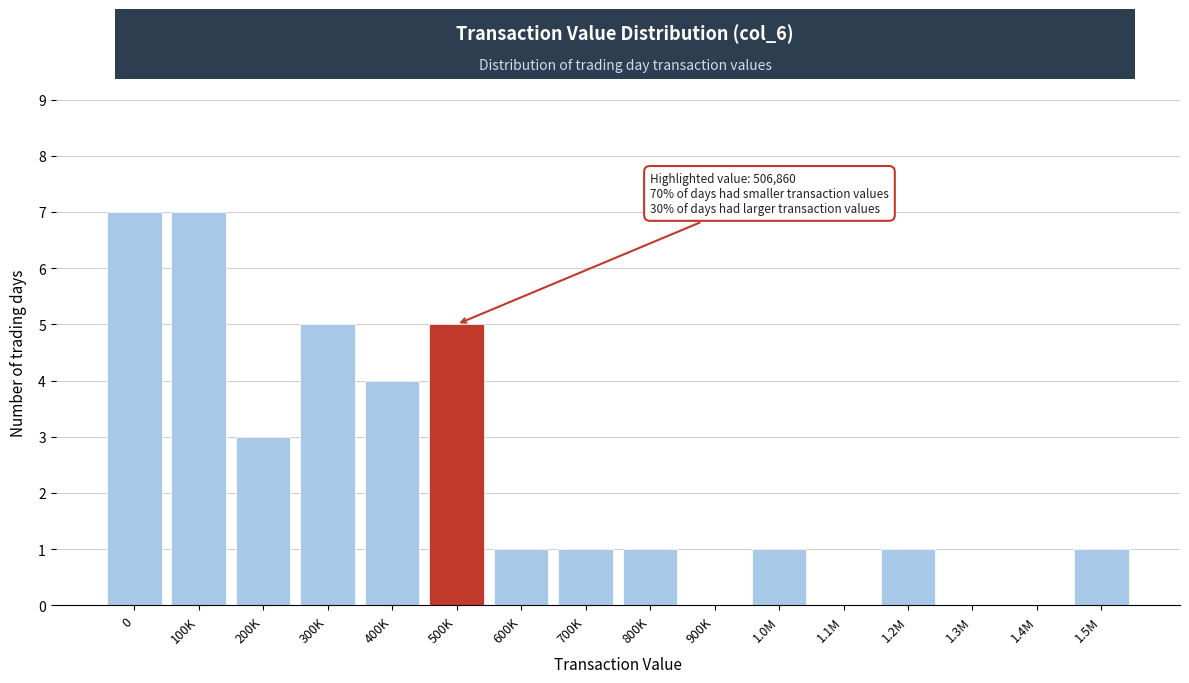

Reading left to right, what are all the values shown in this chart?

0=7	100K=7	200K=3	300K=5	400K=4	500K=5	600K=1	700K=1	800K=1	900K=0	1.0M=1	1.1M=0	1.2M=1	1.3M=0	1.4M=0	1.5M=1